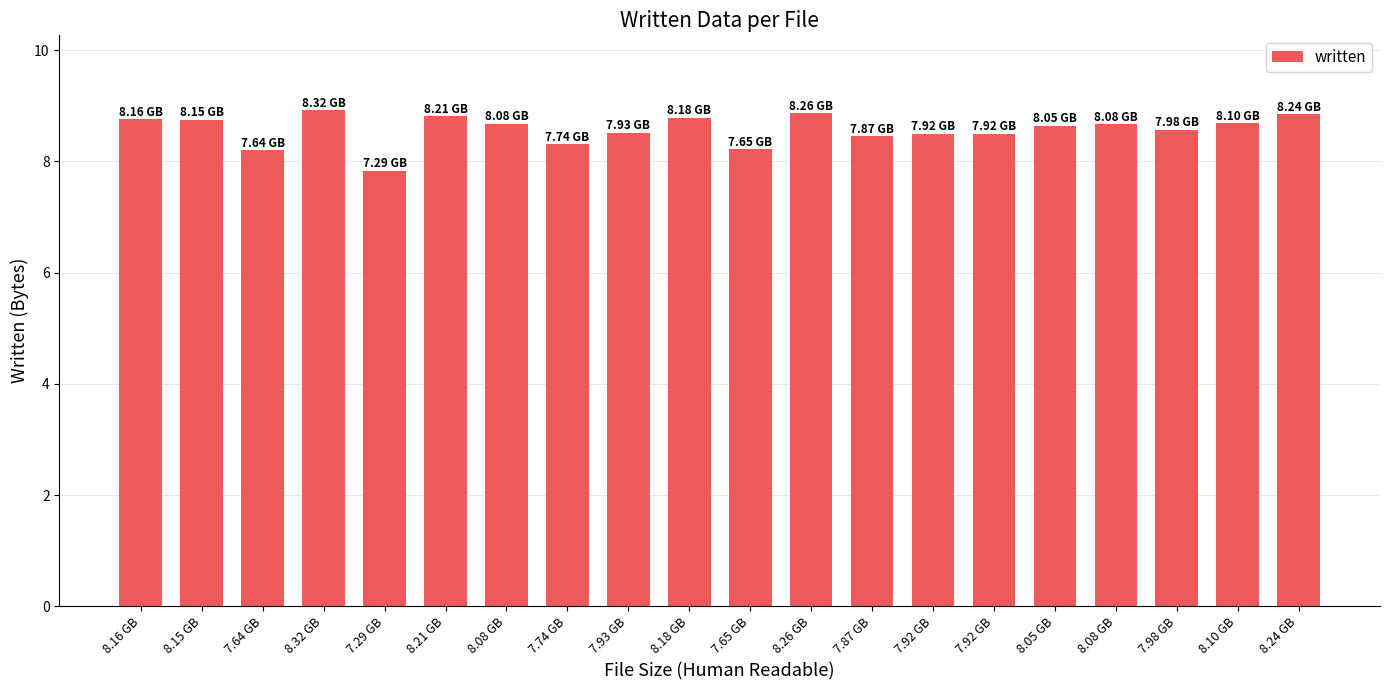

What is the change in value from 7.65 GB to 7.98 GB?

+0.4